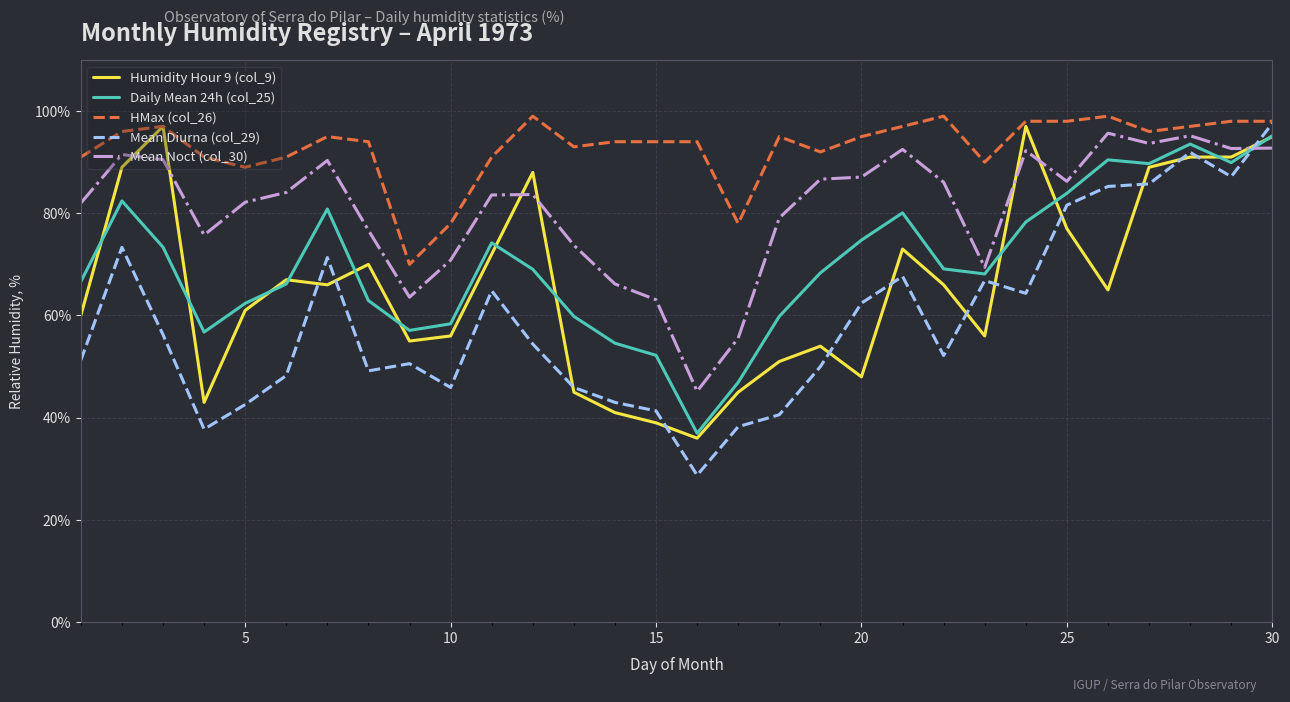

What is the maximum value for HMax (col_26)?

99.0